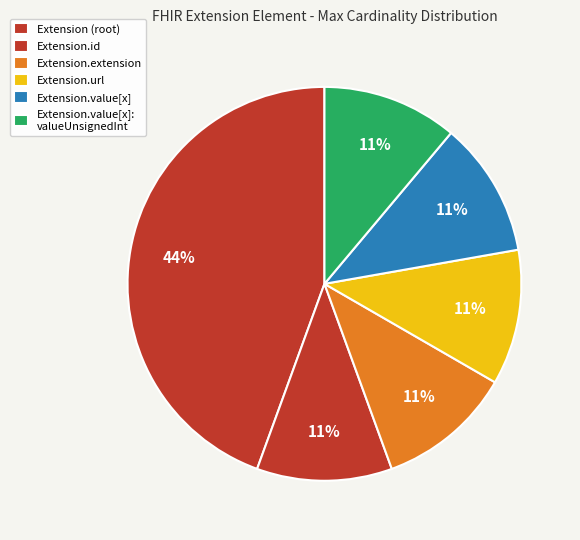

Between Extension.id and Extension.url, which is larger?

Extension.url